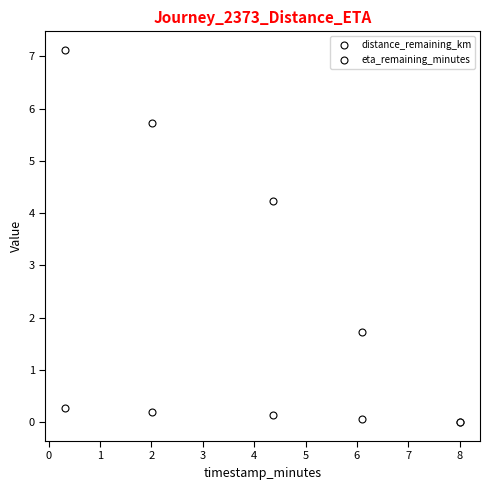

How many data points does each series have?

5